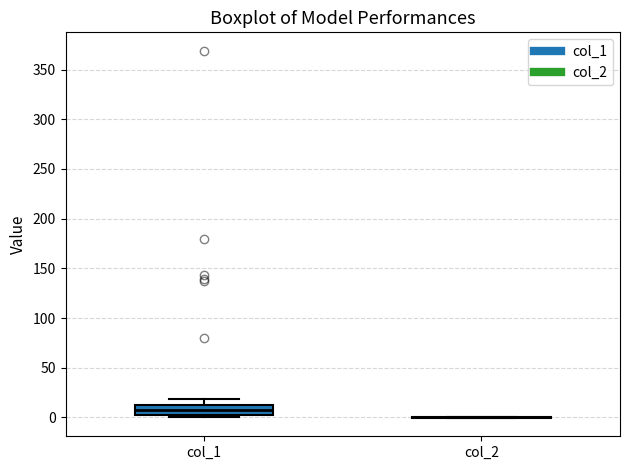

Comparing the boxes themselves (not the whiskers), which one is the tallest?

col_1